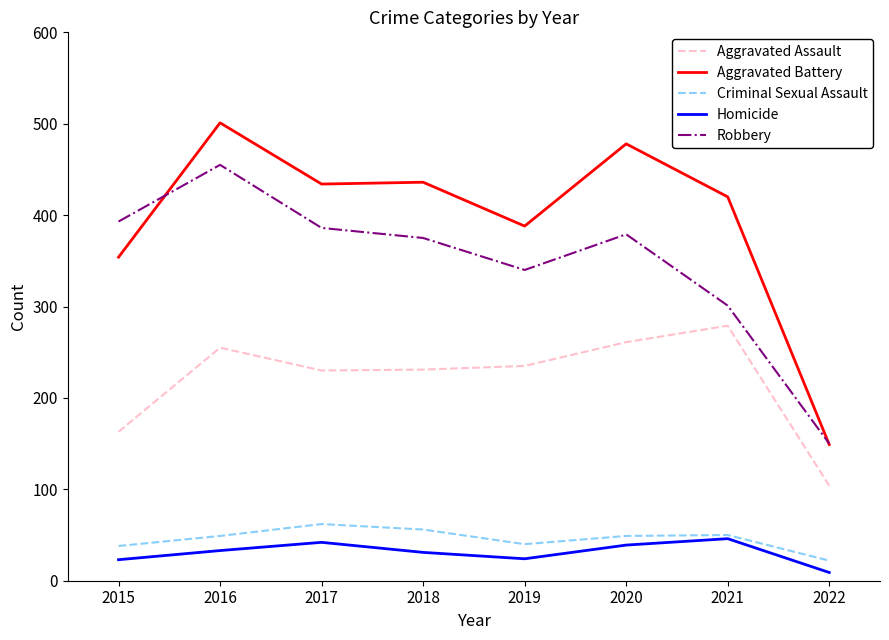

How many interior local valleys does the Homicide series have?

1